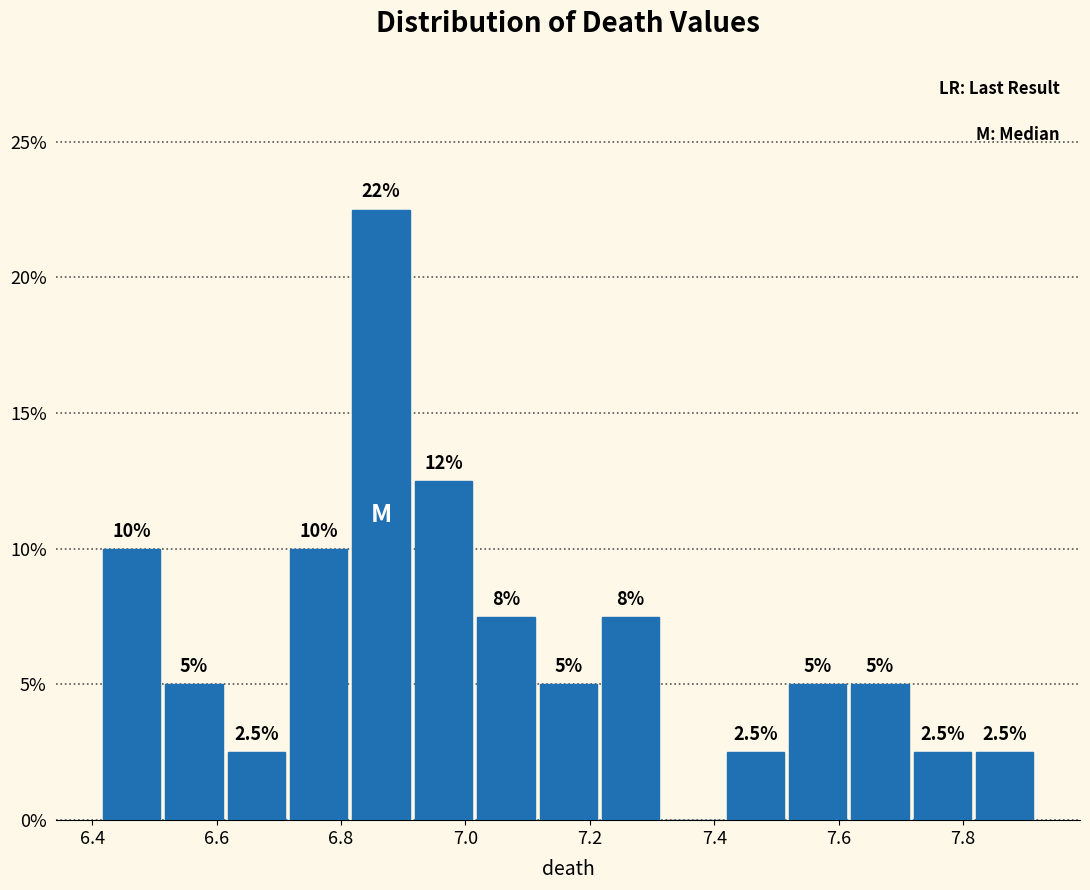

Which range on the x-axis has the tallest bar?

6.82 to 6.92